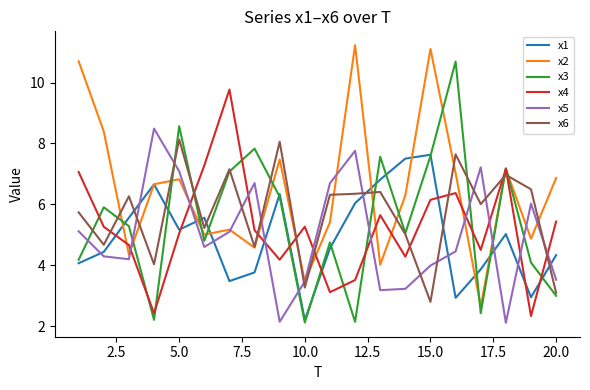

Which series has the largest total across all categories?

x2